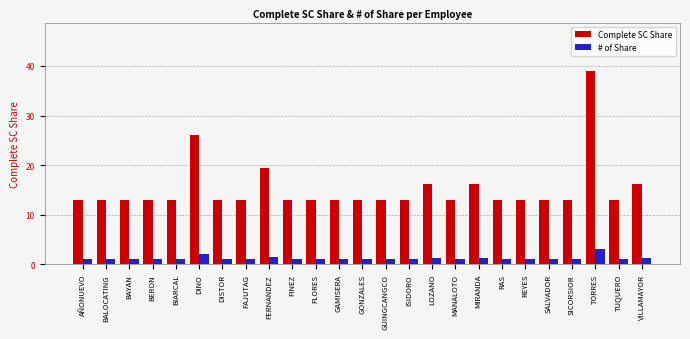

Where is Complete SC Share nearest to the value 26?

DINO